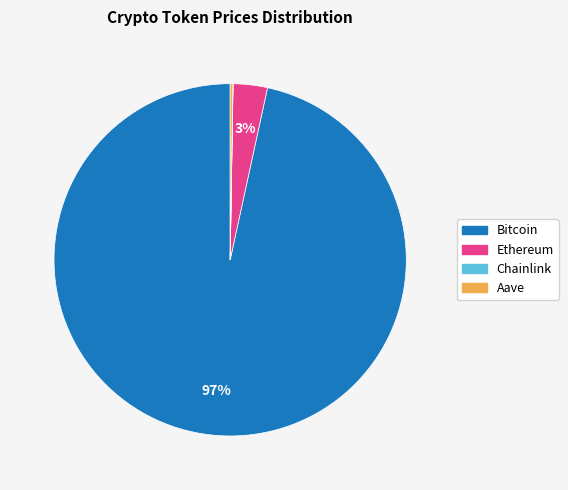

To the nearest percent, what is the average slice percentage?

25%